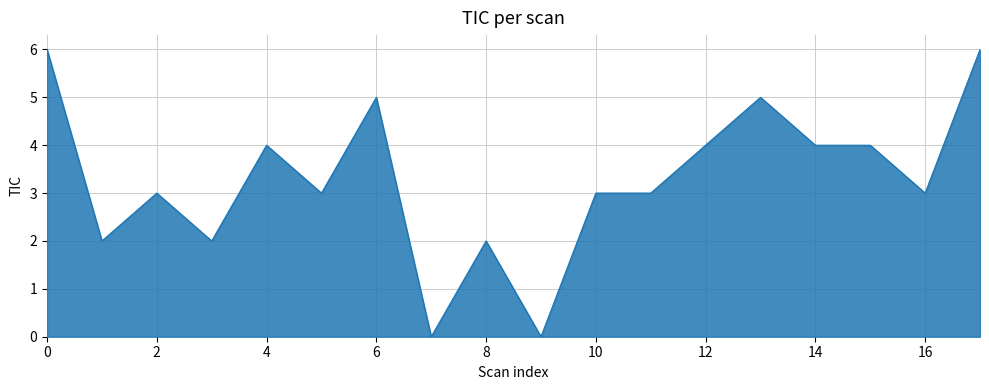

What is the difference between the maximum and minimum values?

6